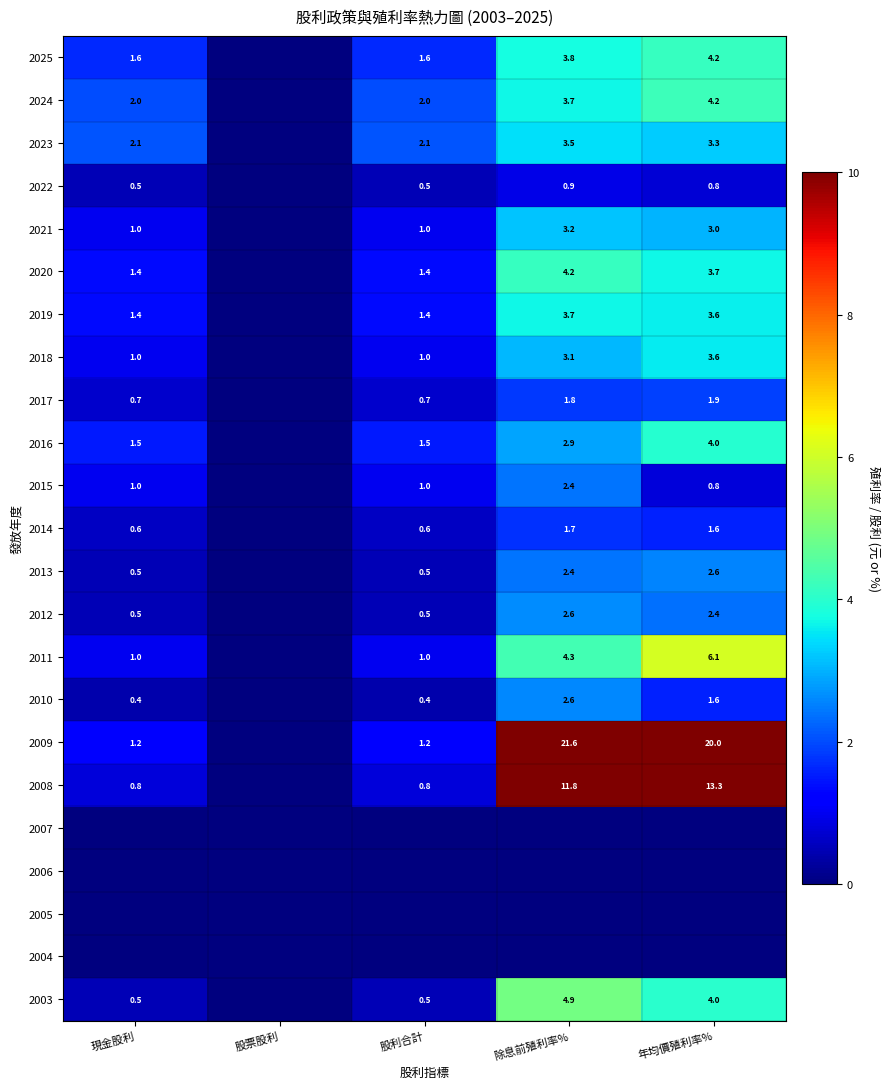

What is the difference between the 2012 values at 現金股利 and 年均價殖利率%?

1.9